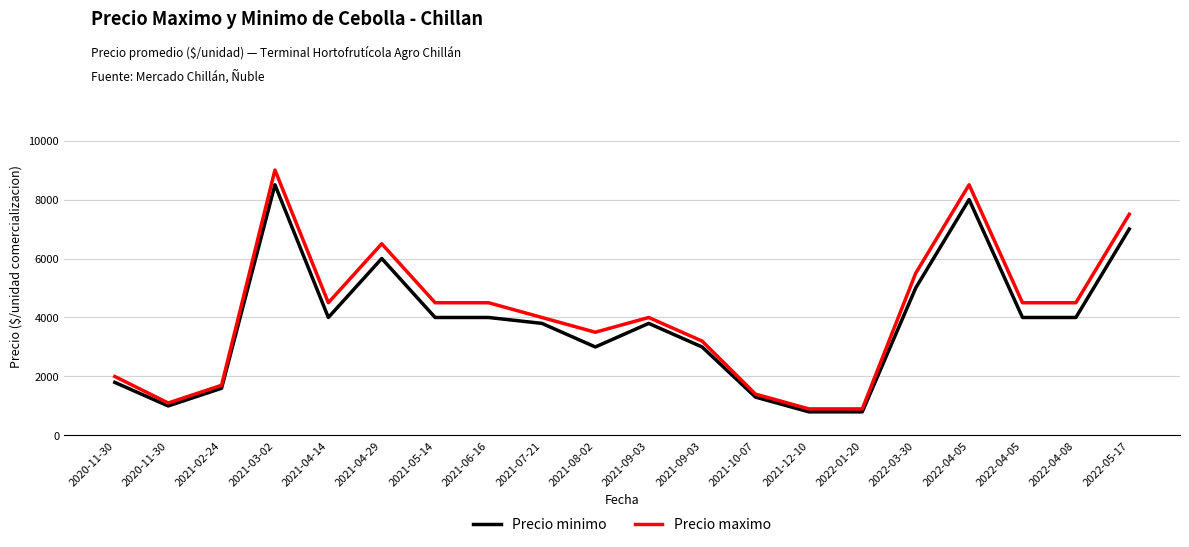

What are all the series names shown in the legend?

Precio minimo, Precio maximo